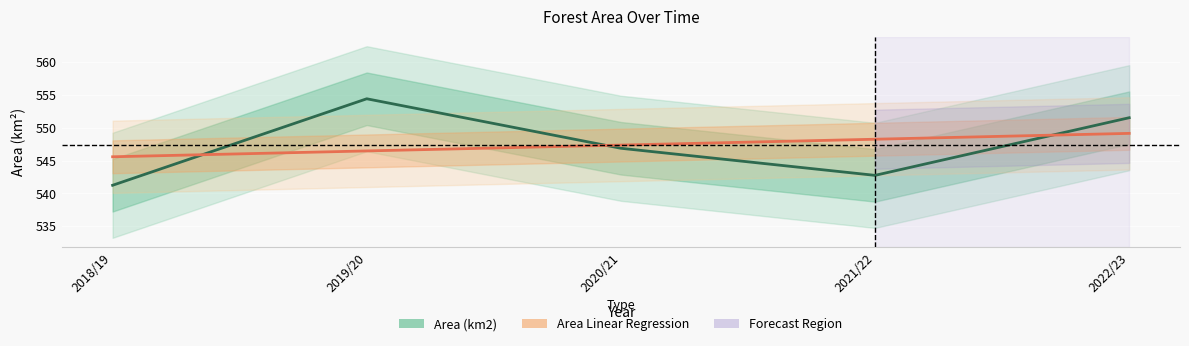

What is the difference between the second highest and minimum values in the Area (km2) series?

10.3